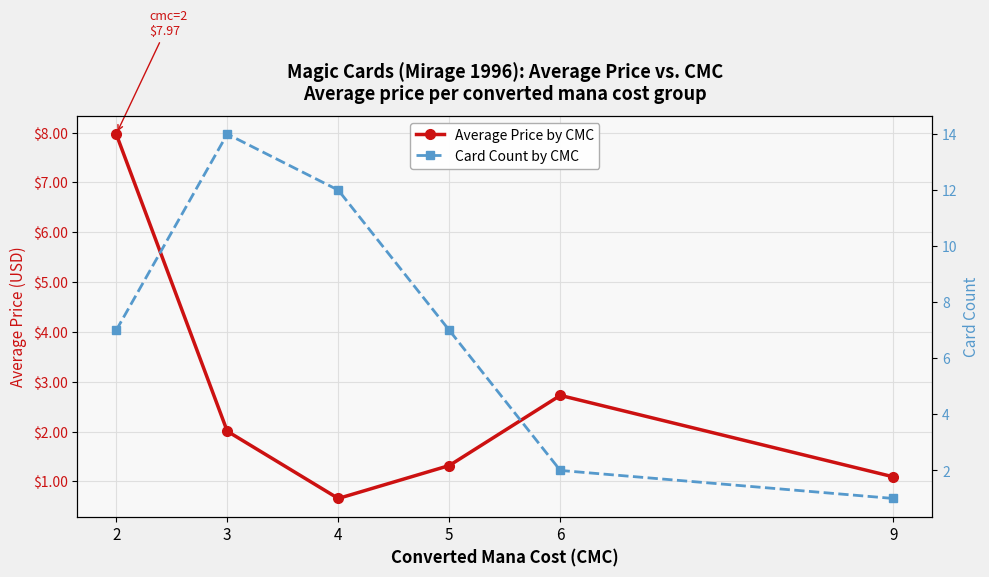

At which category does the chart reach its peak across all series?

3